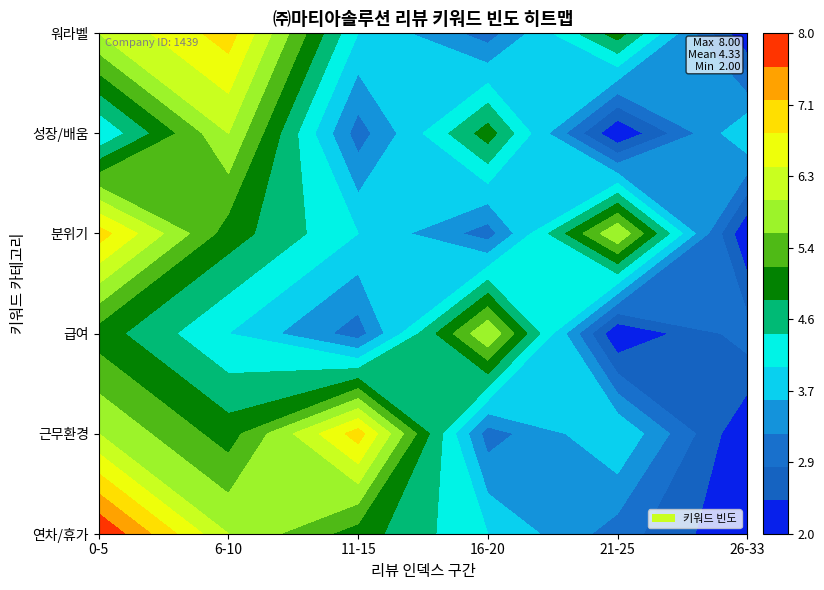

What is the total value across all series at 6-10?

33